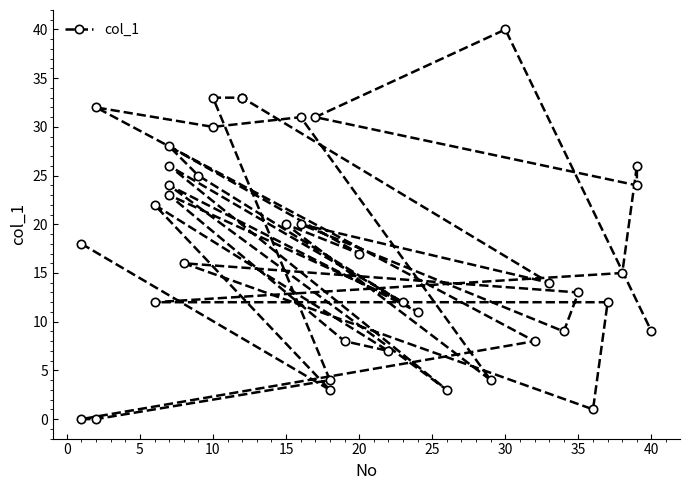

Is it true that the value at 36 is 42?

False